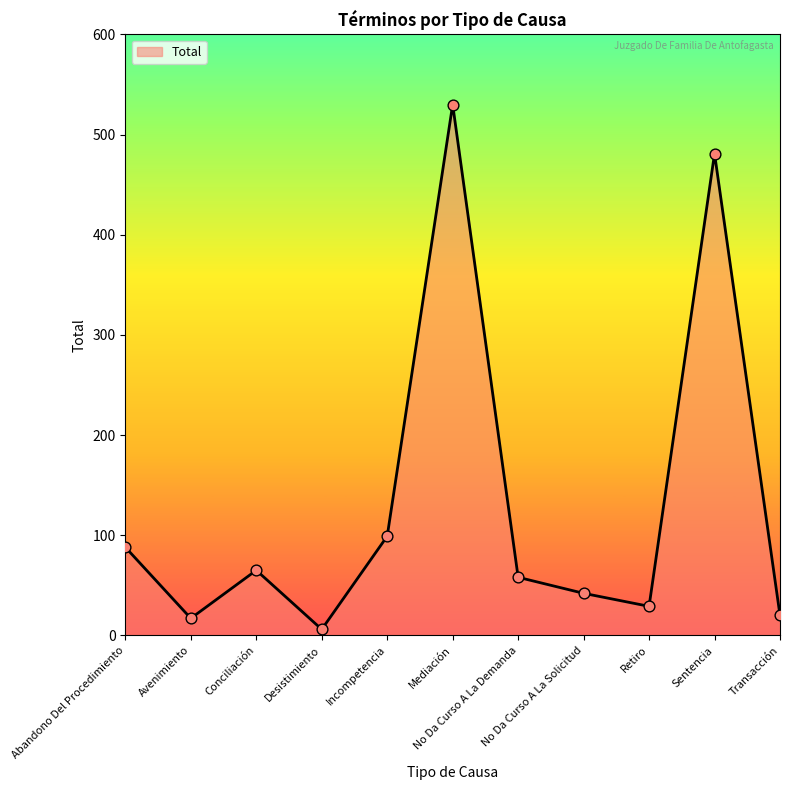

Between No Da Curso A La Demanda and Incompetencia, which is larger?

Incompetencia